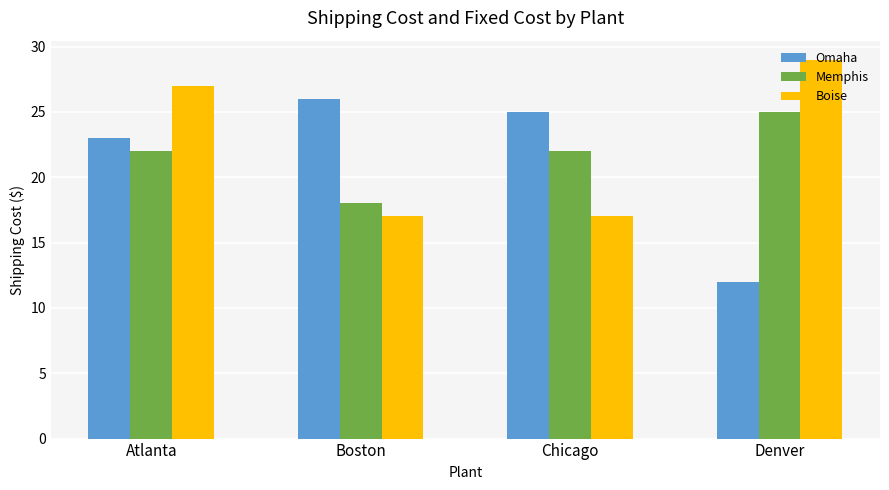

At which label does Omaha reach its peak?

Boston